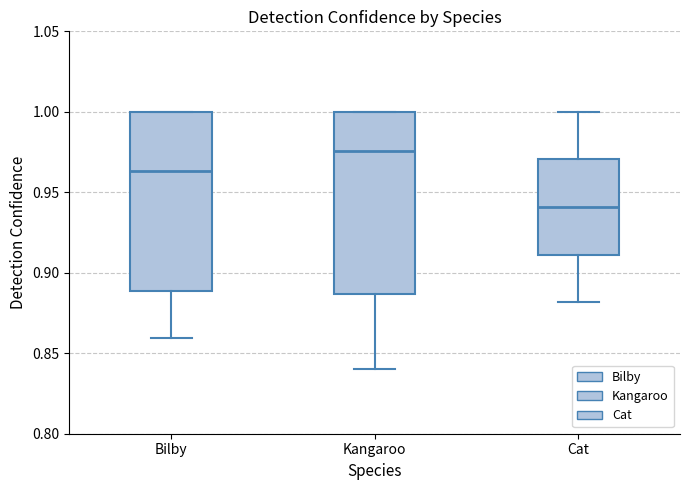

Reading left to right, read every box against the y-axis: the position of its median line, the range the box covers, and the ends of its whiskers. The values are not printed on the chart, so give them approximately, as read against the axis.

Bilby: median 0.965, box 0.890 to 1.000, whiskers 0.860 to 1.000
Kangaroo: median 0.975, box 0.885 to 1.000, whiskers 0.840 to 1.000
Cat: median 0.940, box 0.910 to 0.970, whiskers 0.880 to 1.000